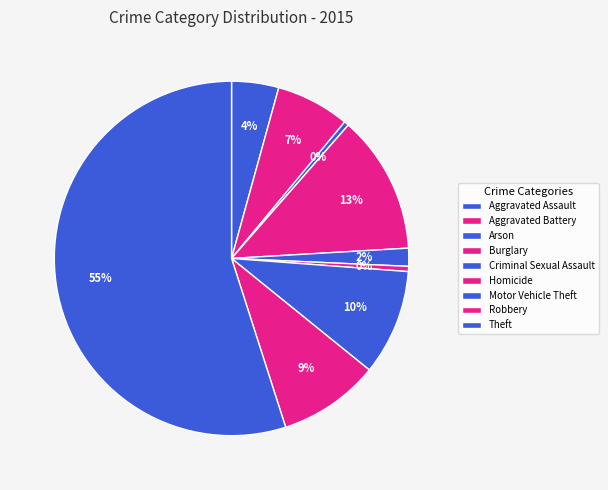

To the nearest percent, what percentage of the pie is Criminal Sexual Assault?

2%